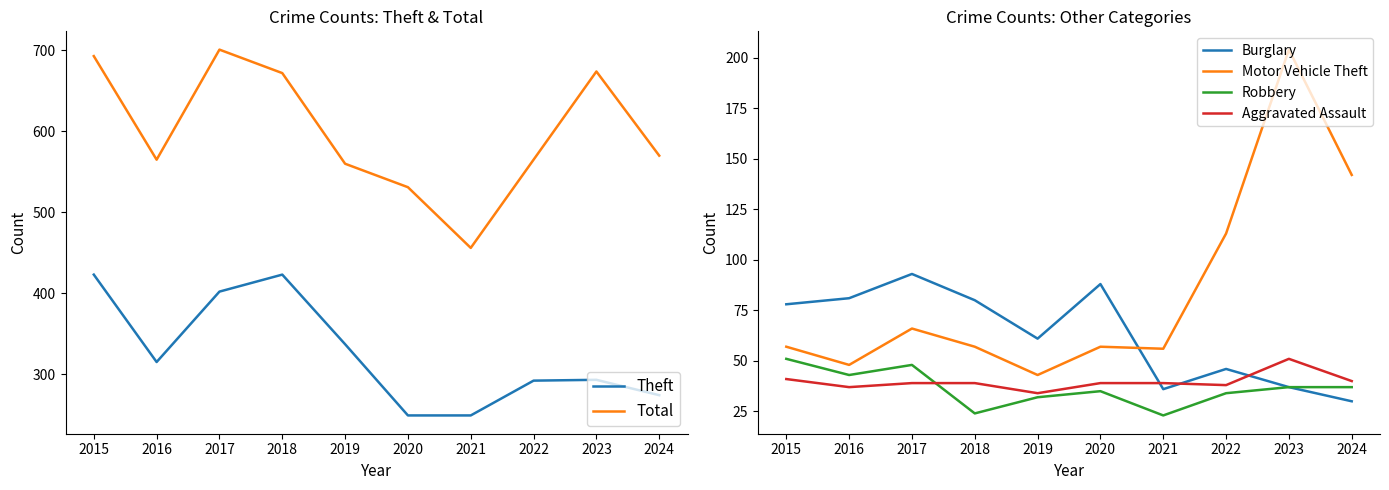

What is the difference between the highest and lowest values at 2017?

662